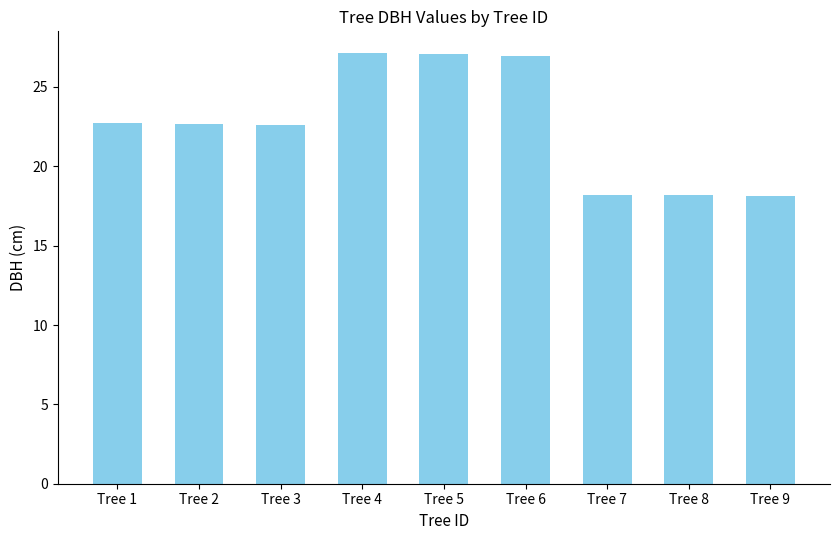

Is it true that the value at Tree 2 is 31.2?

False